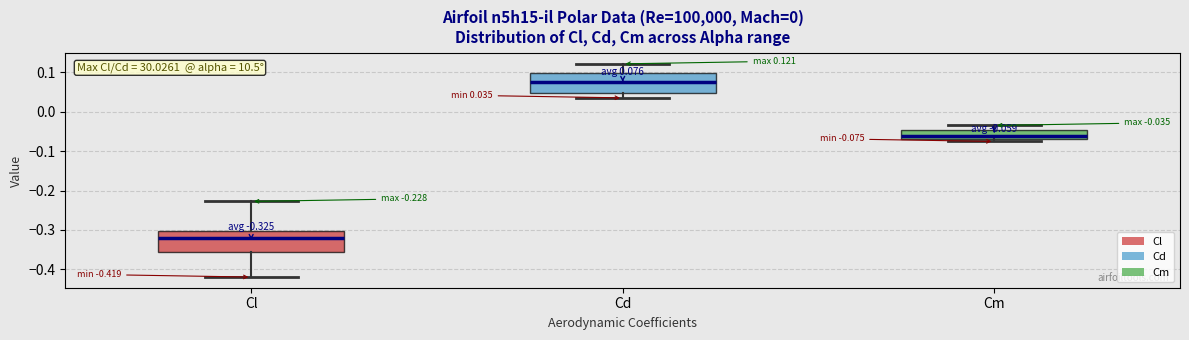

Which box's median line is the highest?

Cd